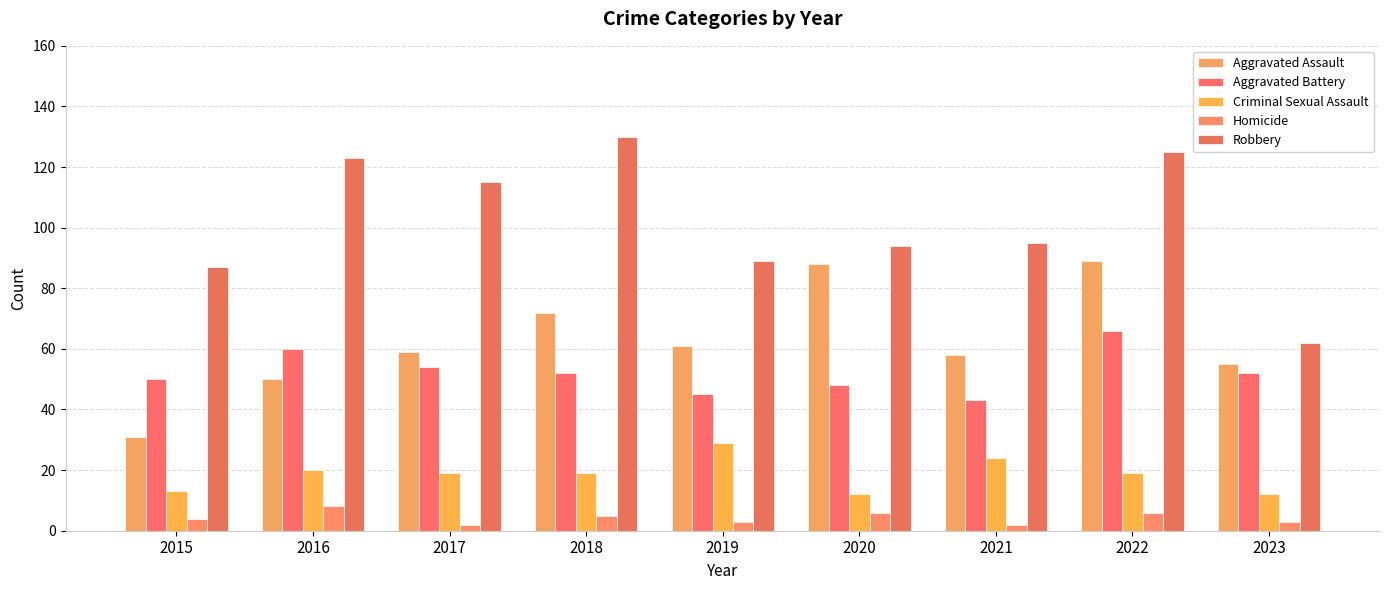

How many bars are there in total?

45